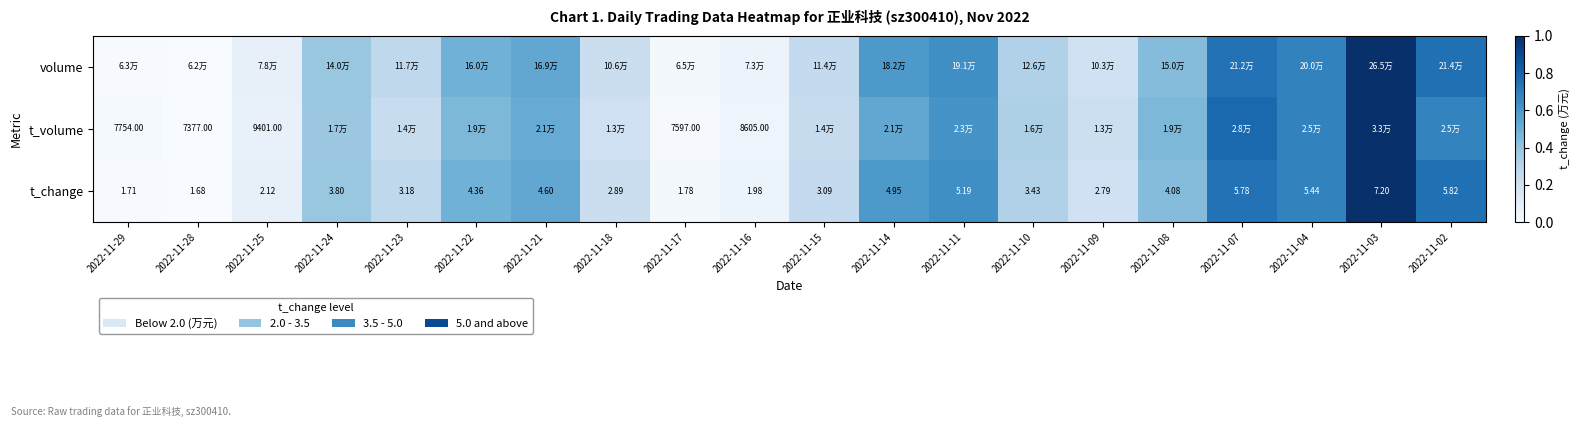

How many values in the t_change series exceed 3?

13